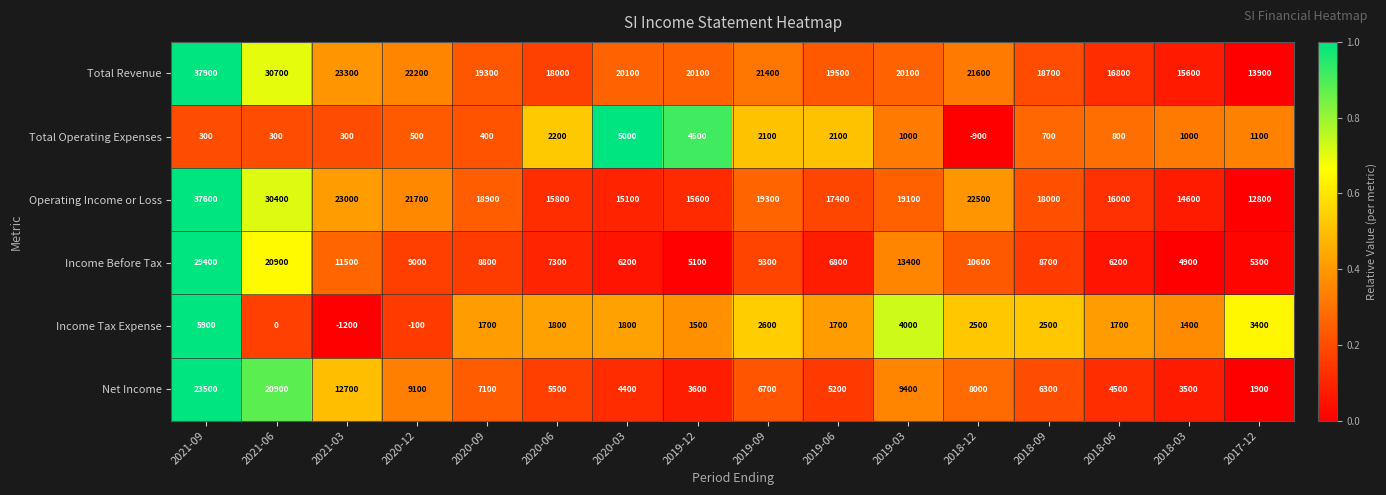

Where does the Total Operating Expenses series first go above 1000?

2020-06